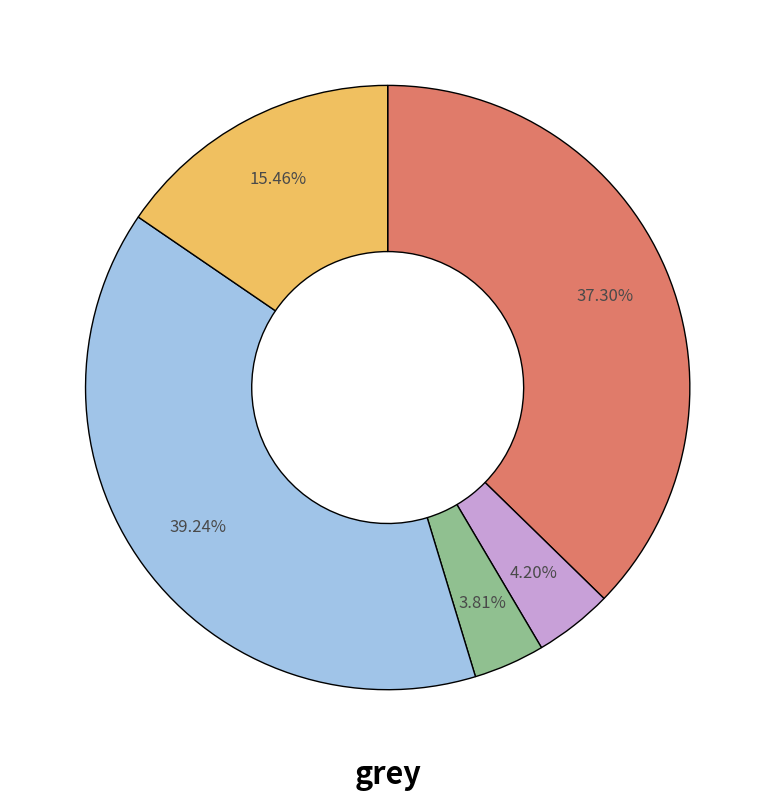

How many slices are in this pie chart?

5